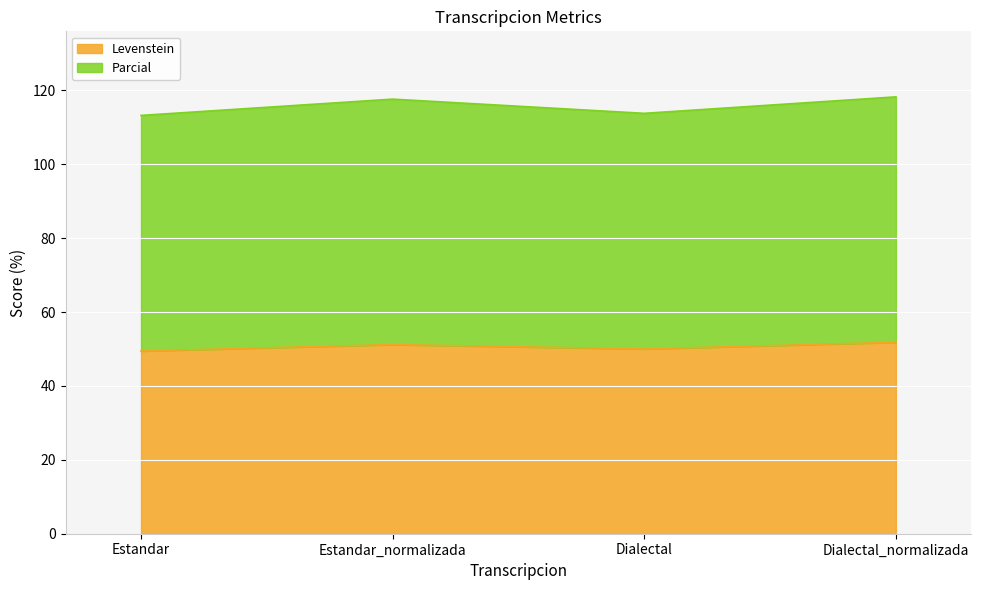

What is the maximum value for Levenstein?

51.8